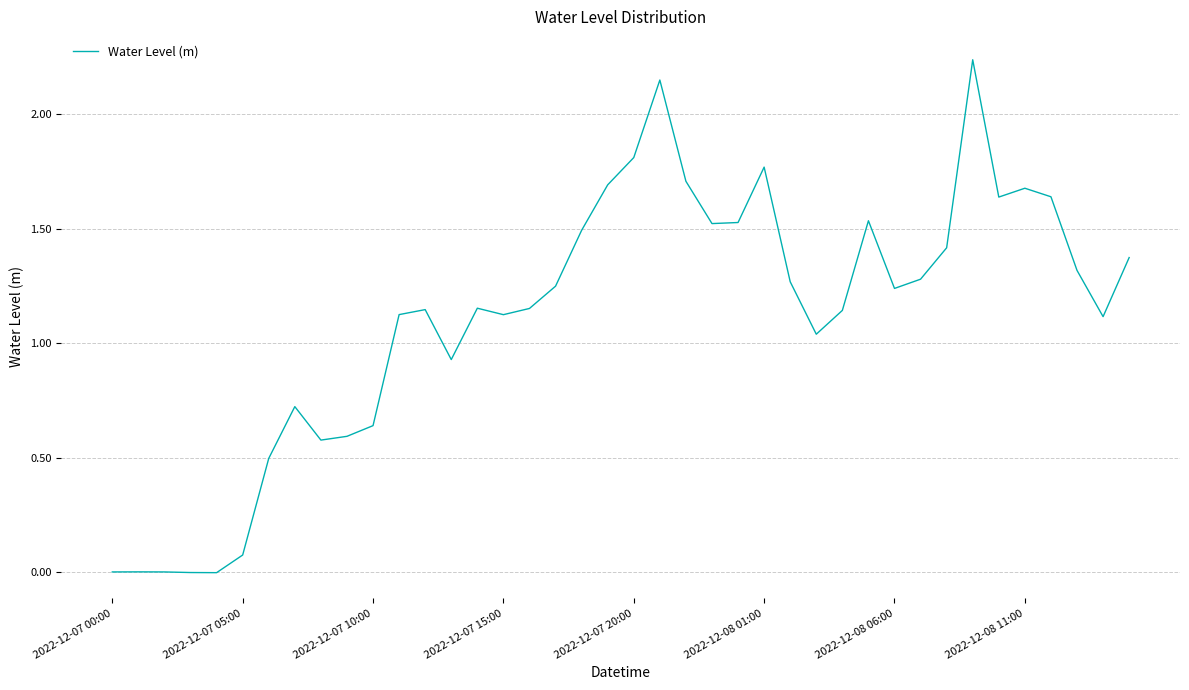

The value at 2022-12-07 15:00 is 0.4. True or false?

False